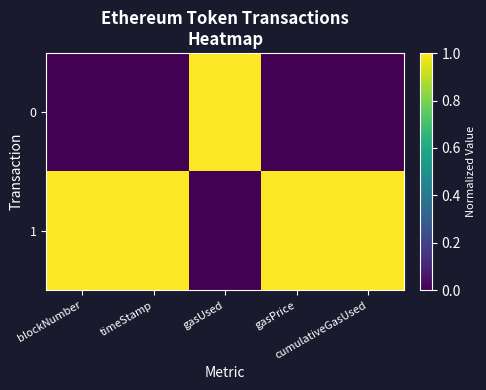

Reading left to right, extract all data points from this chart.

0: blockNumber=0	timeStamp=0	gasUsed=1	gasPrice=0	cumulativeGasUsed=0
1: blockNumber=1	timeStamp=1	gasUsed=0	gasPrice=1	cumulativeGasUsed=1